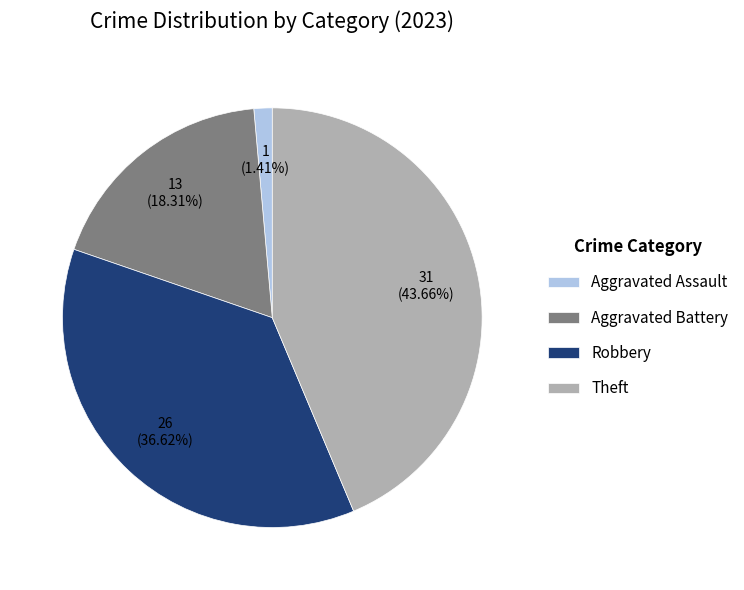

To the nearest percent, what is the combined percentage of Aggravated Assault and Aggravated Battery?

20%